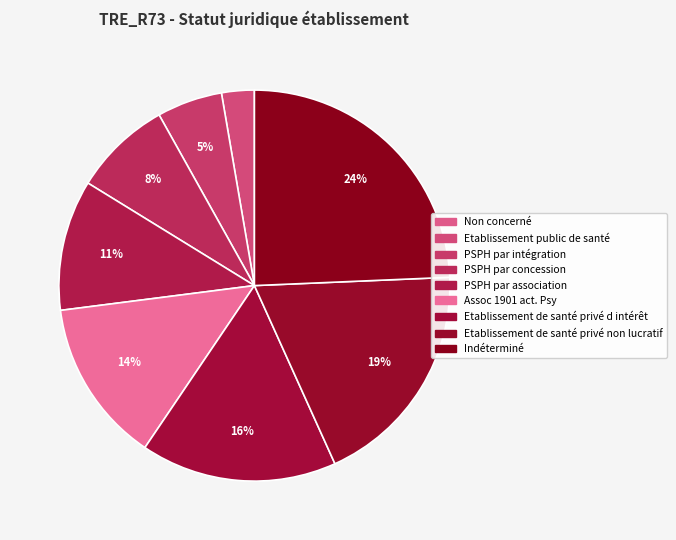

Which slice is the largest?

Indéterminé